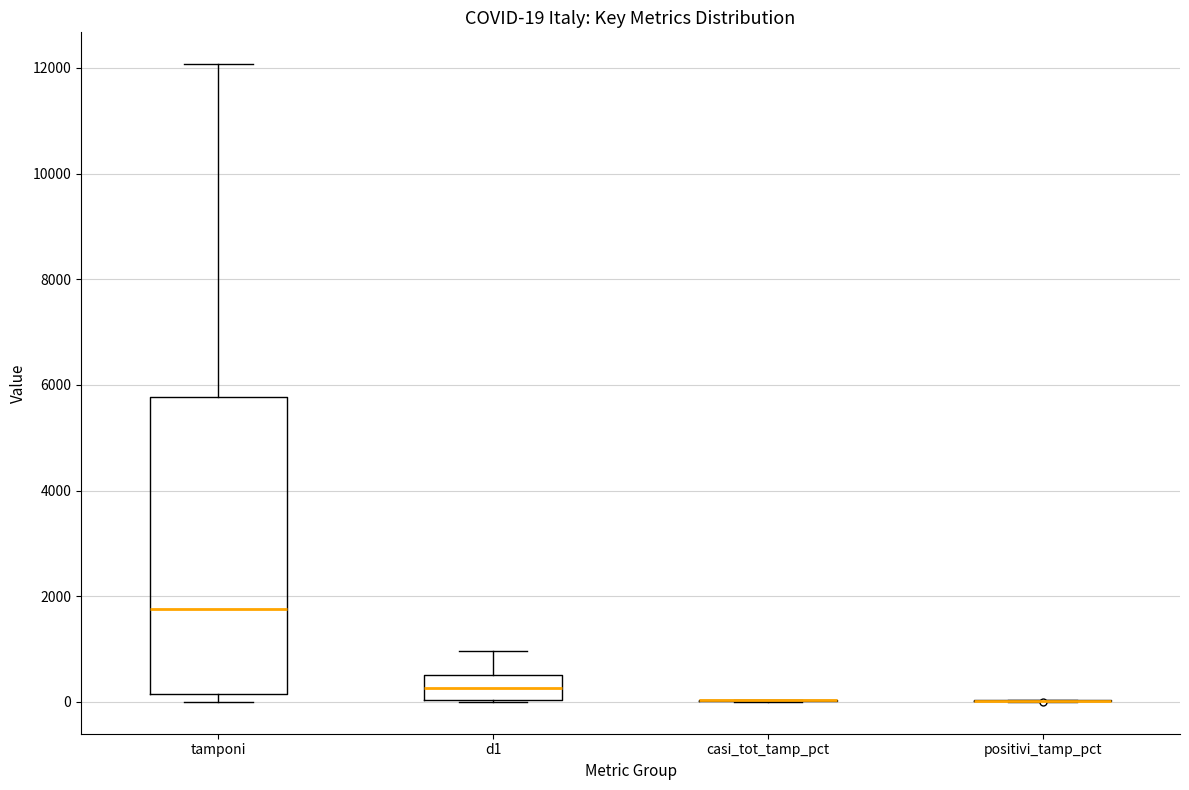

Which box is the tallest, from its lower edge to its upper edge?

tamponi